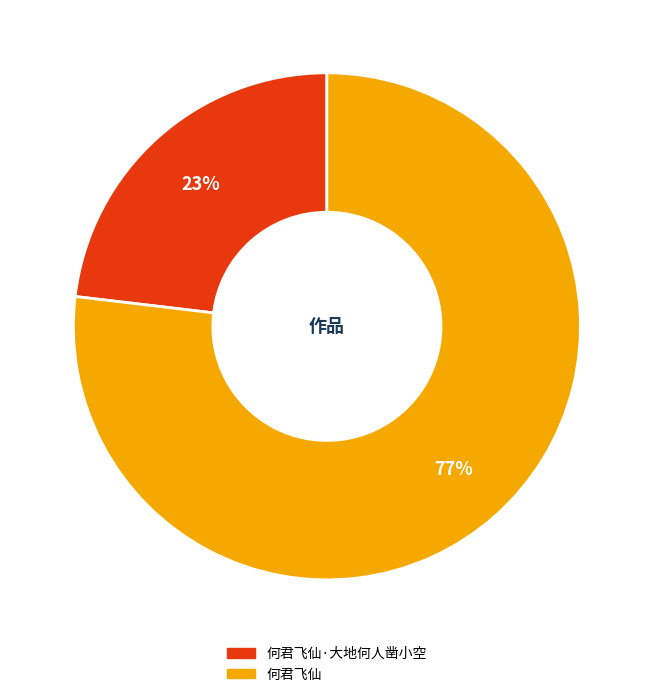

To the nearest percent, what is the average slice percentage?

50%